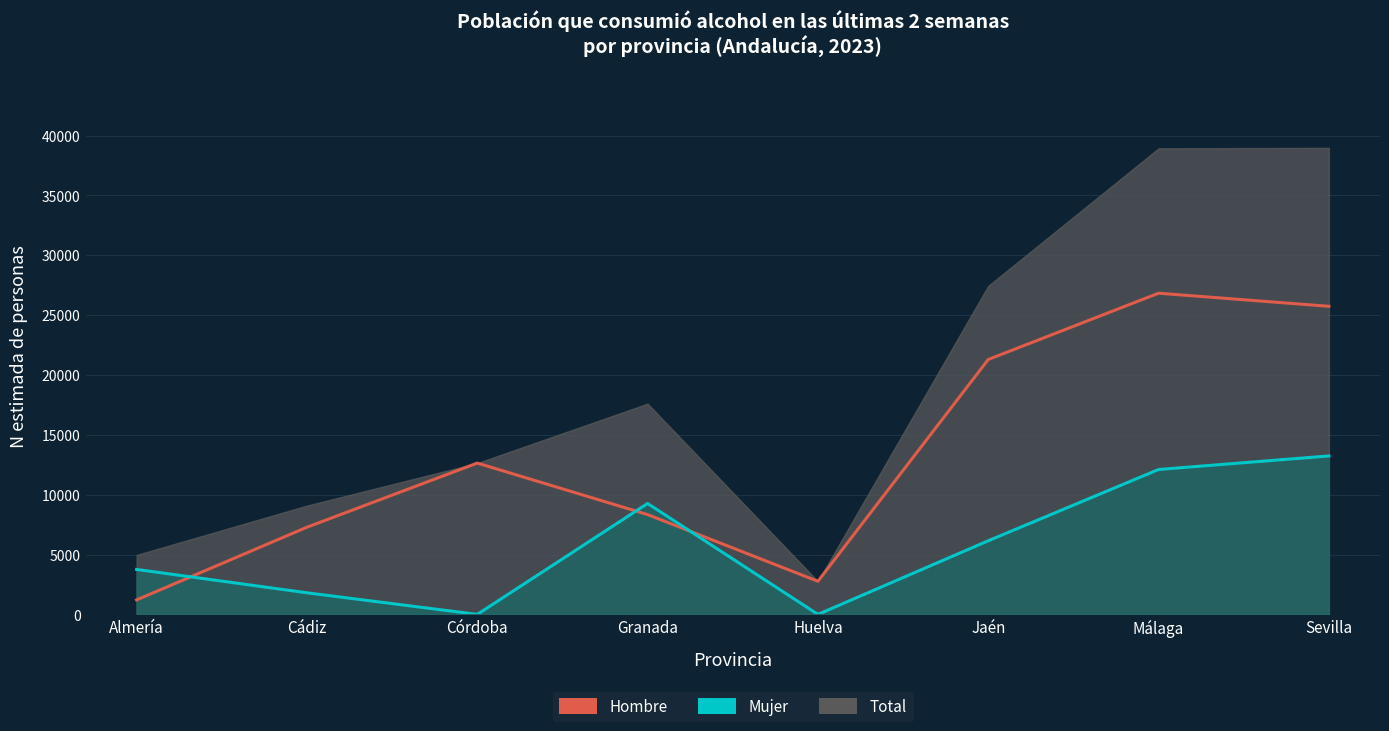

Which category has the highest value in the Hombre series?

Málaga